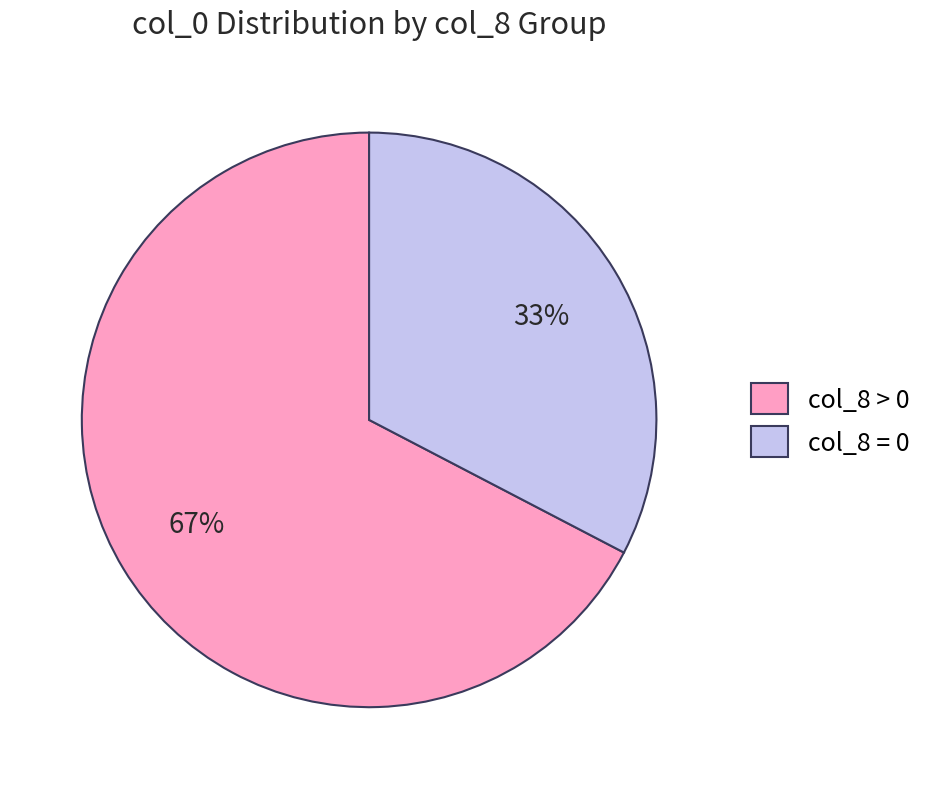

Do col_8 > 0 and col_8 = 0 together represent more than half of the pie?

Yes